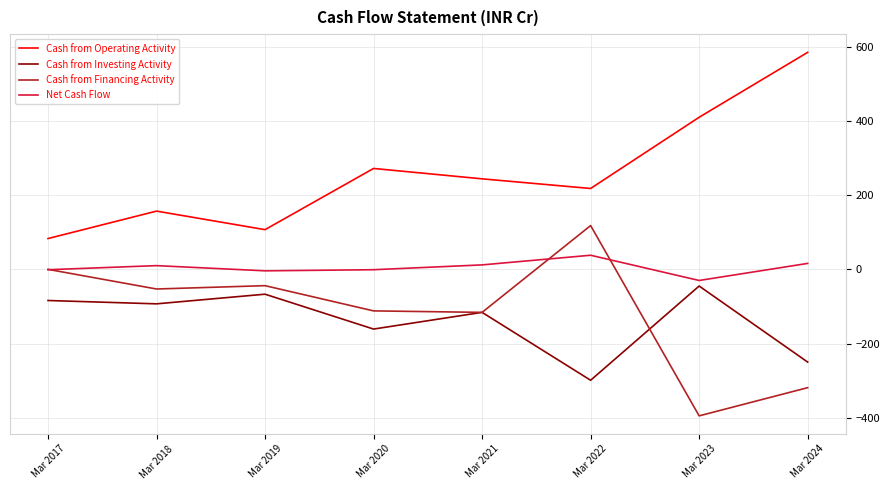

What is the difference between the maximum and minimum values in the Cash from Investing Activity series?

254